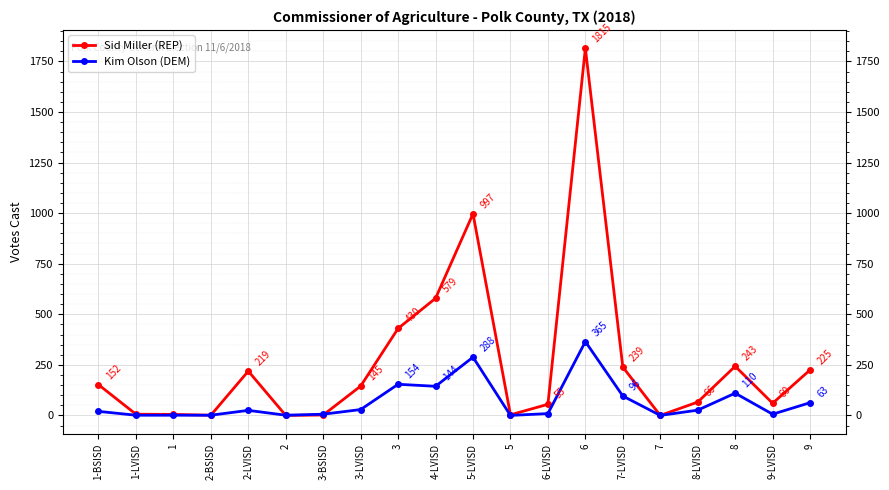

Rank the series by their maximum value, from lowest to highest.

Kim Olson (DEM), Sid Miller (REP)